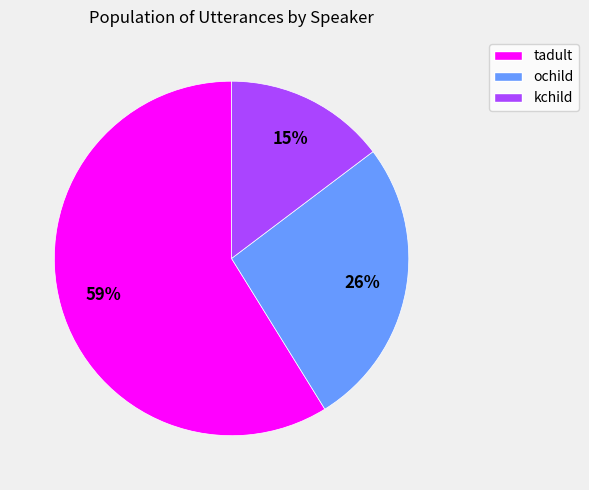

Which slice represents more than half of the pie?

tadult